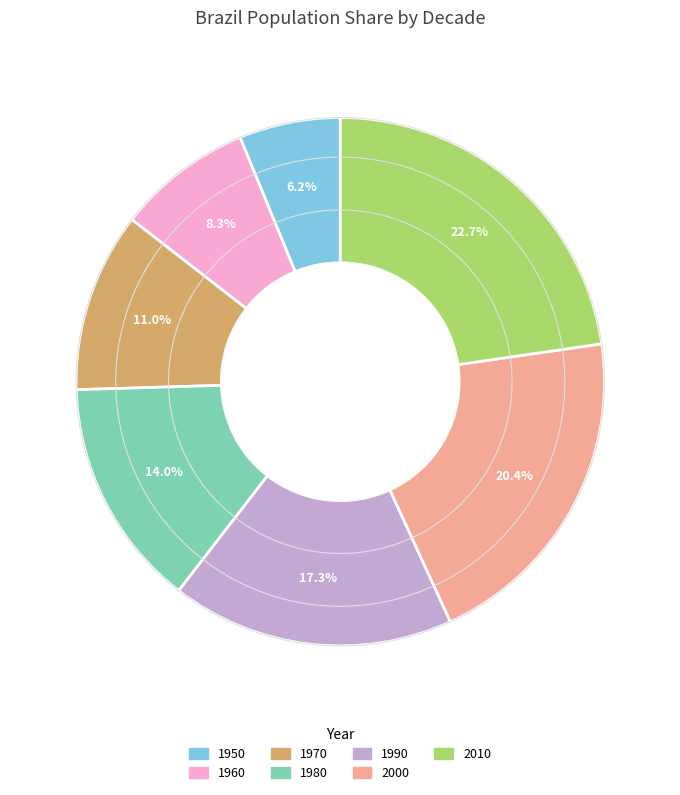

The 1980 slice represents 24% of the pie. True or false?

False